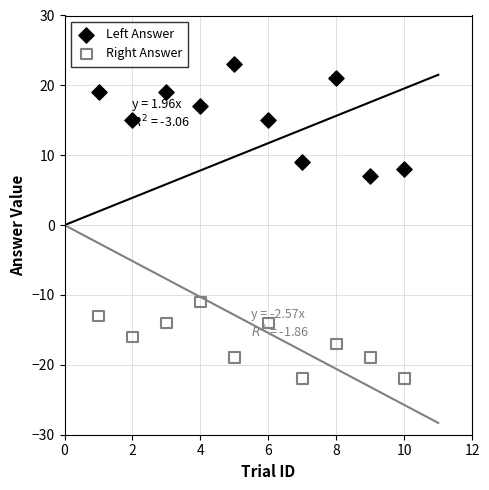

Which series reaches the maximum Y coordinate?

Left Answer